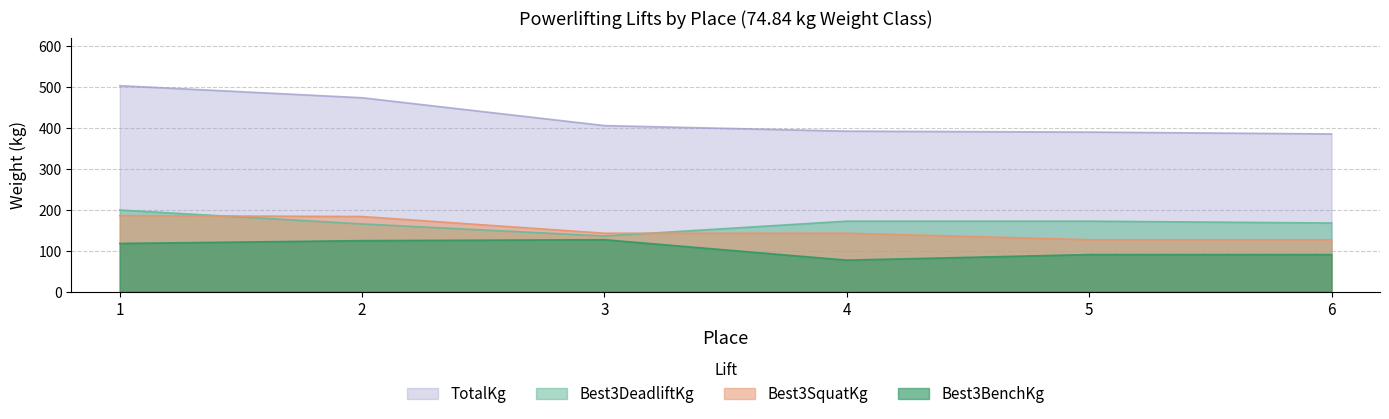

Which has a higher value, 3 or 1?

1